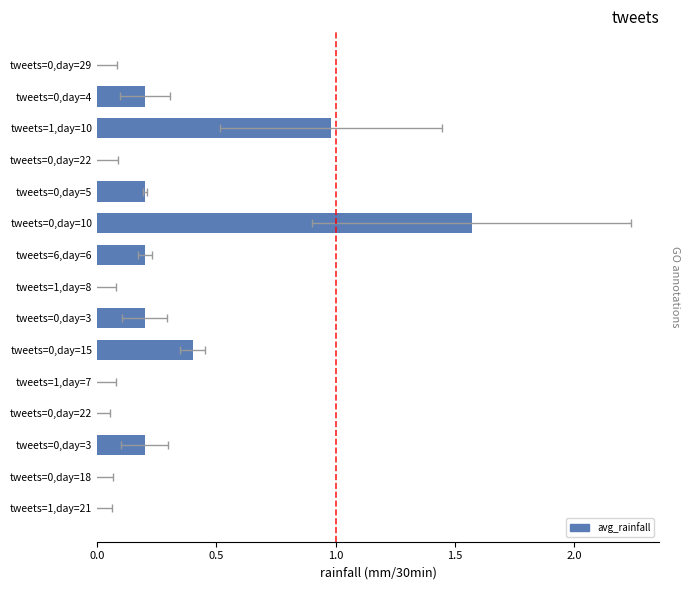

The value at tweets=0,day=4 is 0.1. True or false?

False